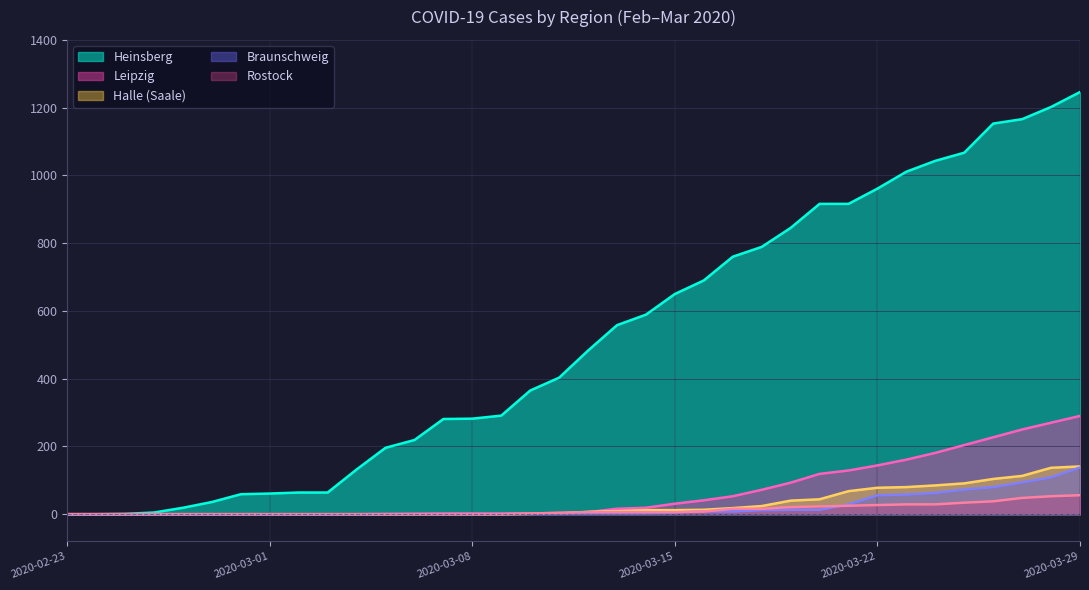

At how many categories does at least one series exceed 783?

12